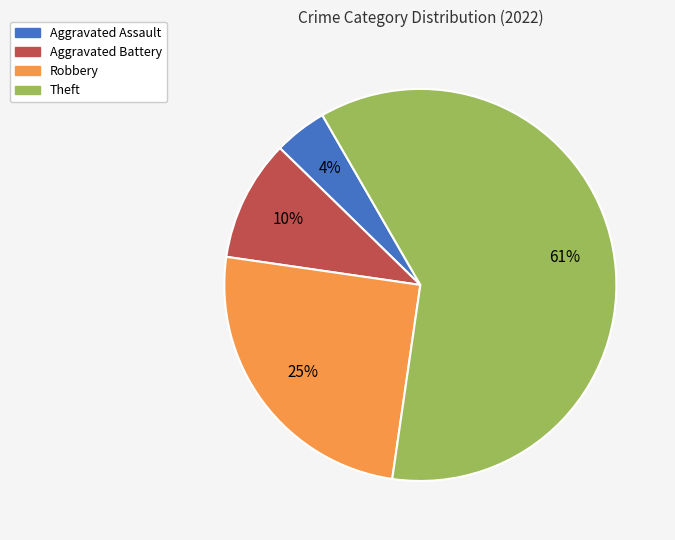

Is there a majority slice in this chart?

Yes